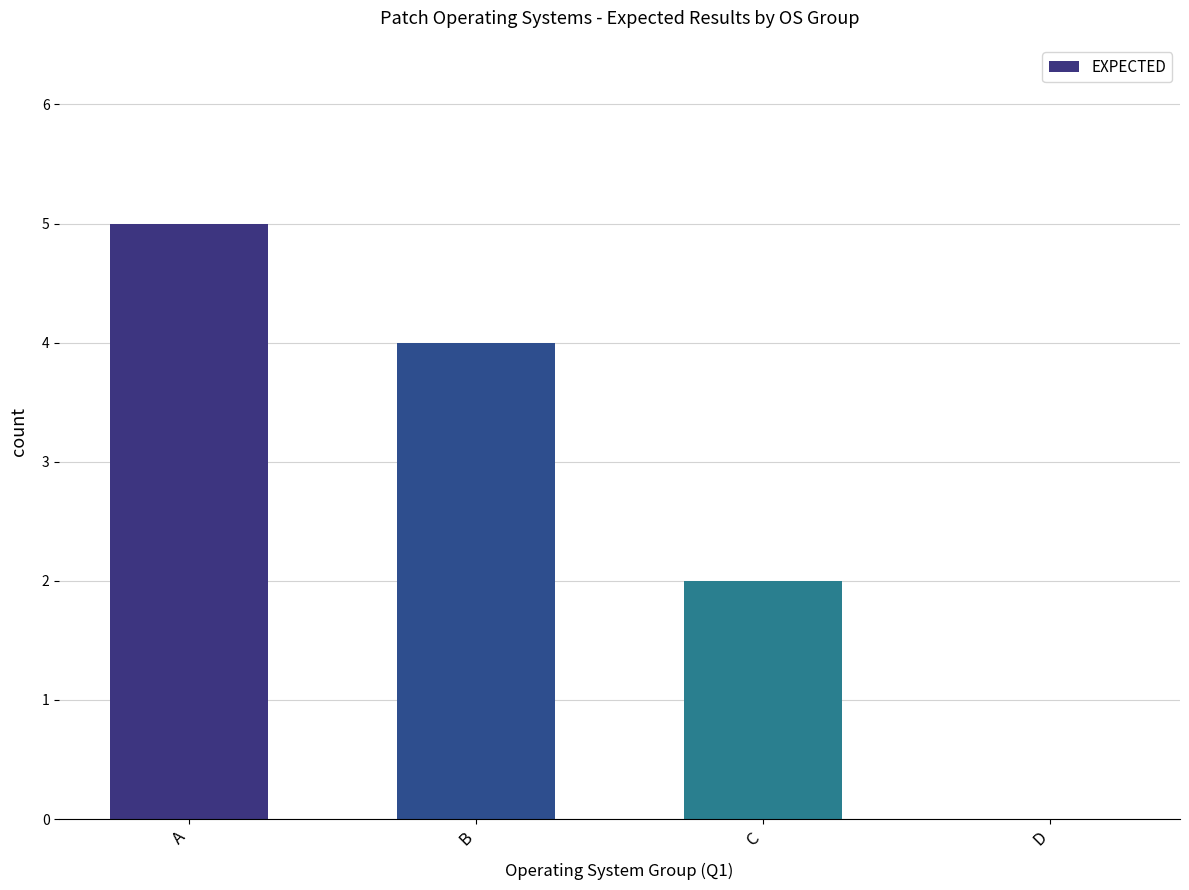

Reading left to right, what are all the values shown in this chart?

5	4	2	0